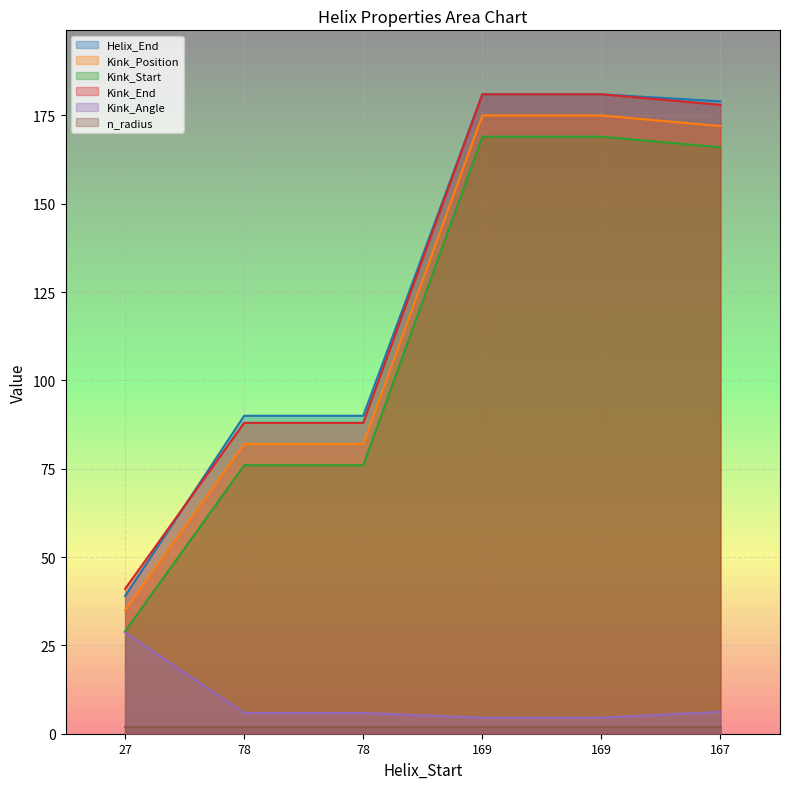

Count the number of categories in the chart.

6